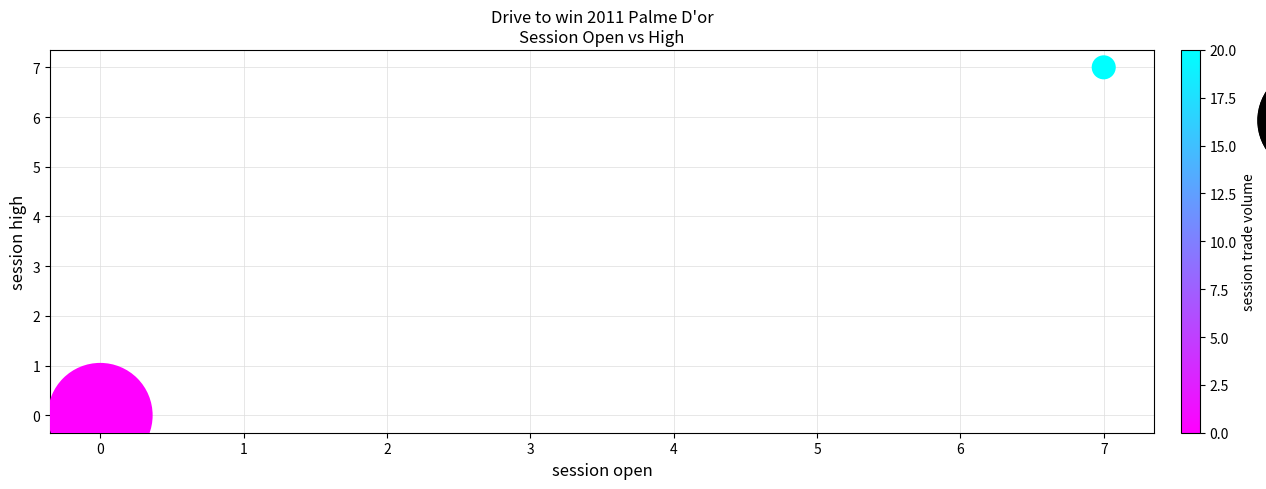

What is the average Y value?

4